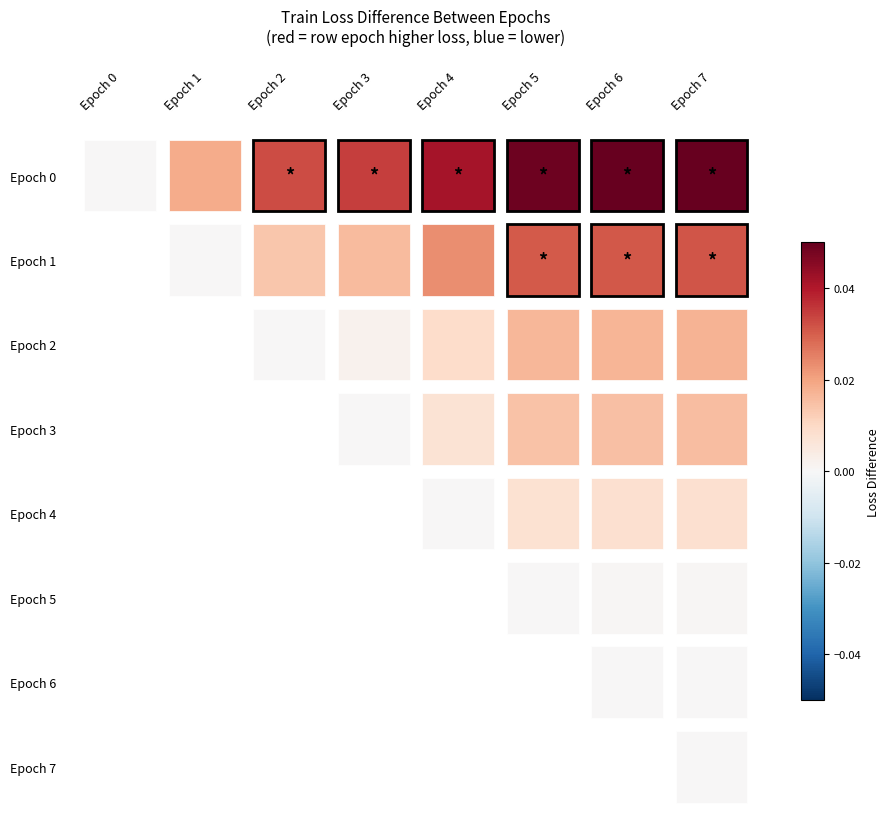

At how many categories does at least one series exceed 0?

8